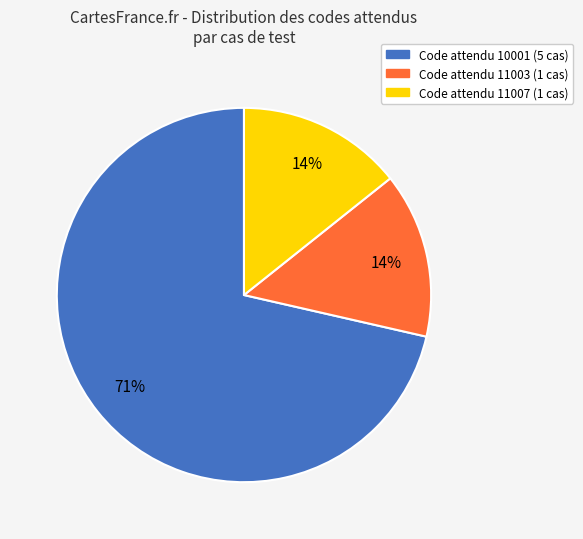

To the nearest percent, what is the combined percentage of Code attendu 11007 (1 cas) and Code attendu 10001 (5 cas)?

86%